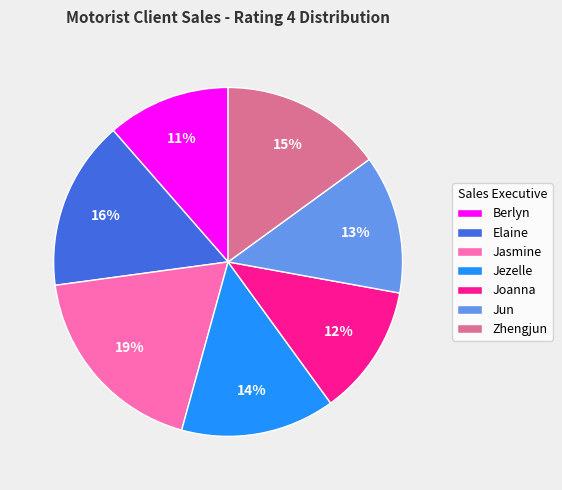

Does Jezelle represent more than half of the total?

No